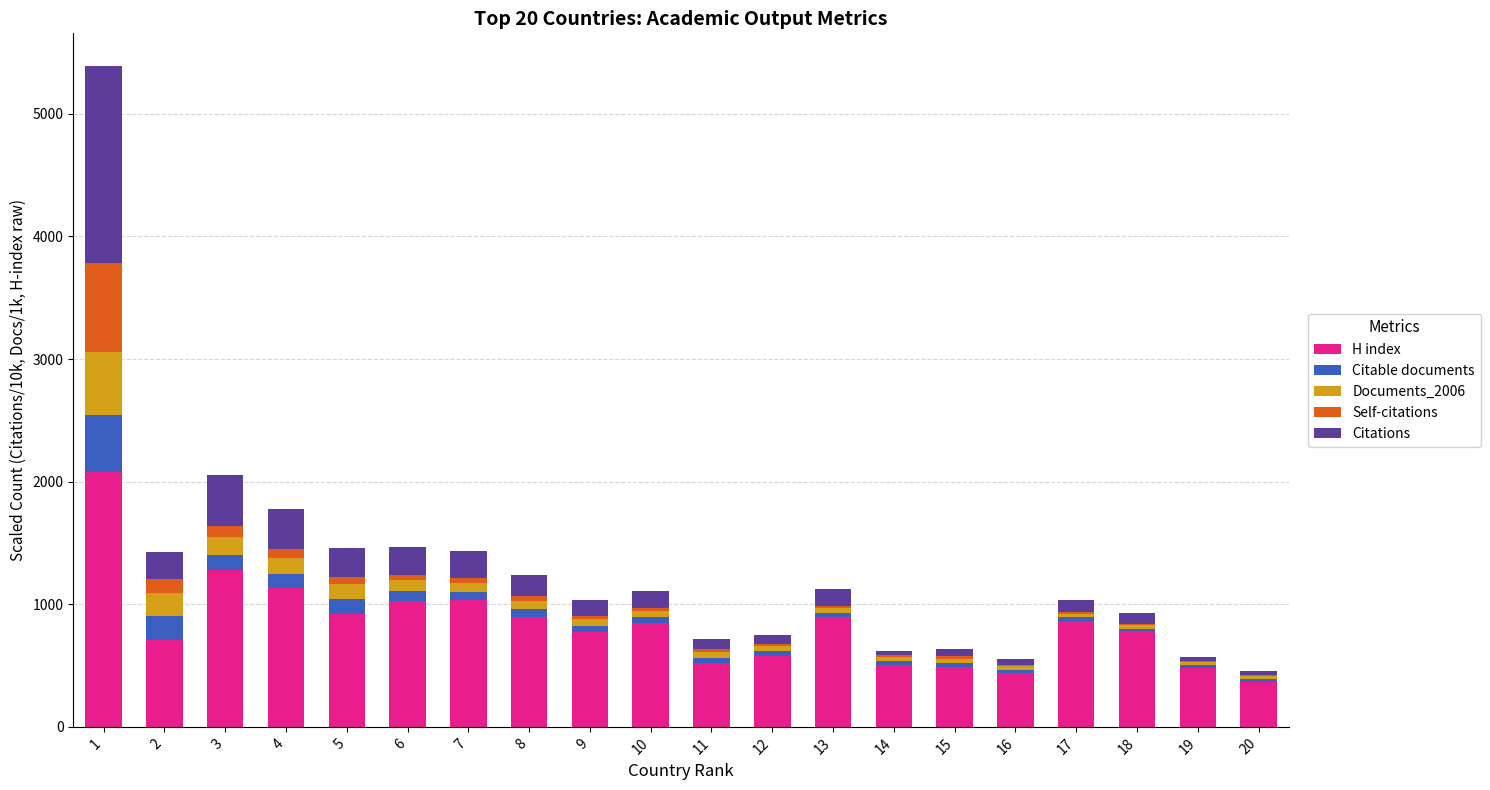

What is the sum of all H index values?

16608.0